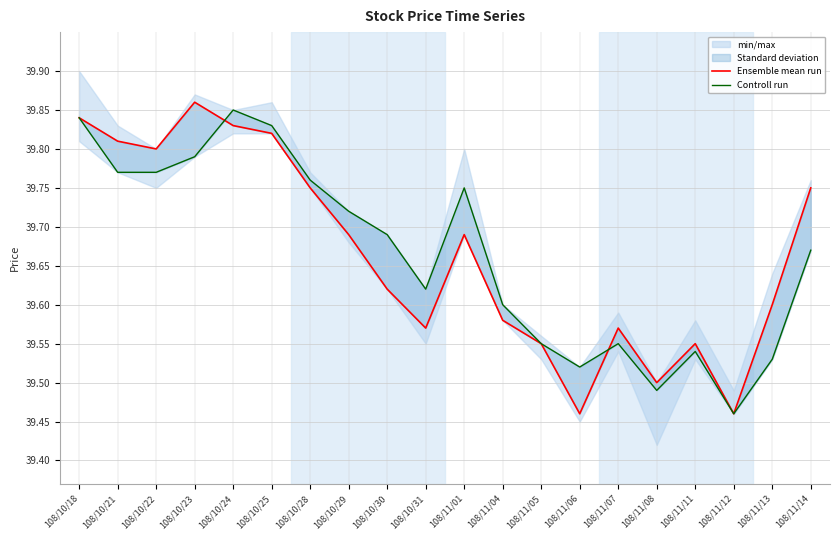

At which label does Ensemble mean run reach its minimum?

108/11/06